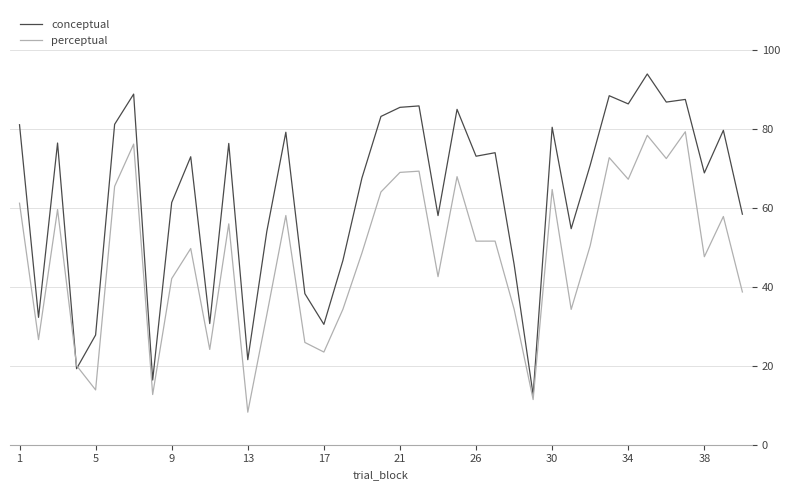

Rank the series by their maximum value, from lowest to highest.

perceptual, conceptual